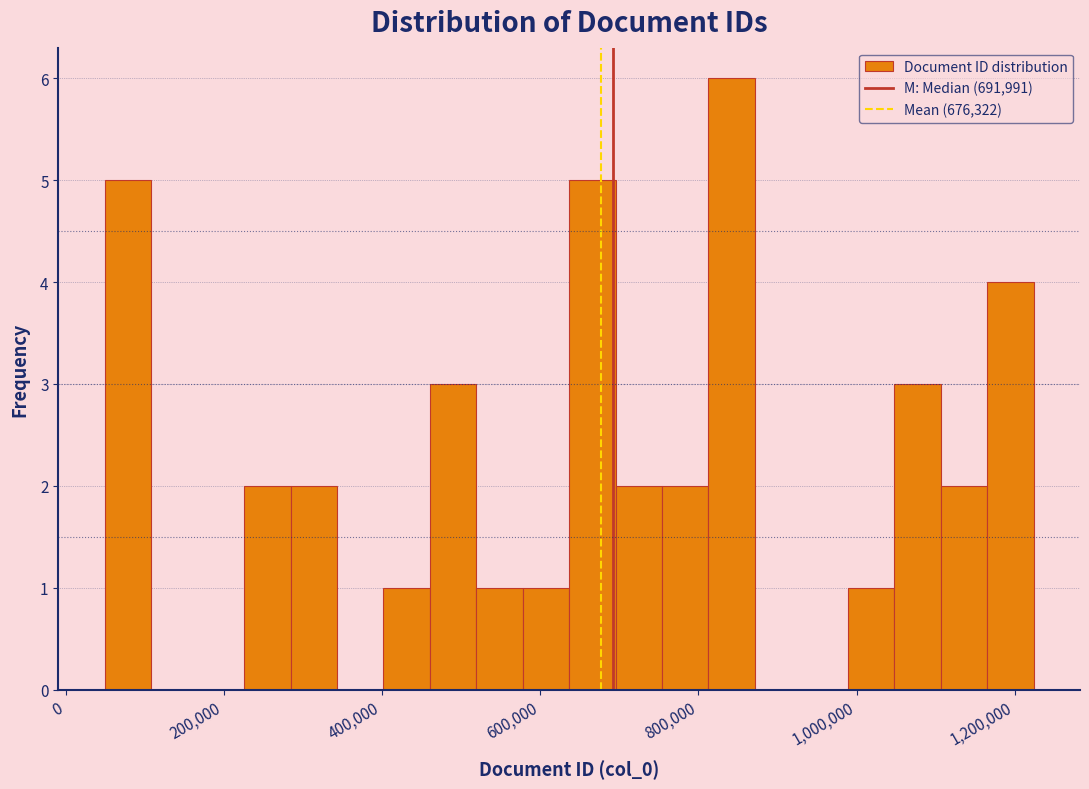

Read against the x-axis, roughly where is the centre of the tallest bar?

840000